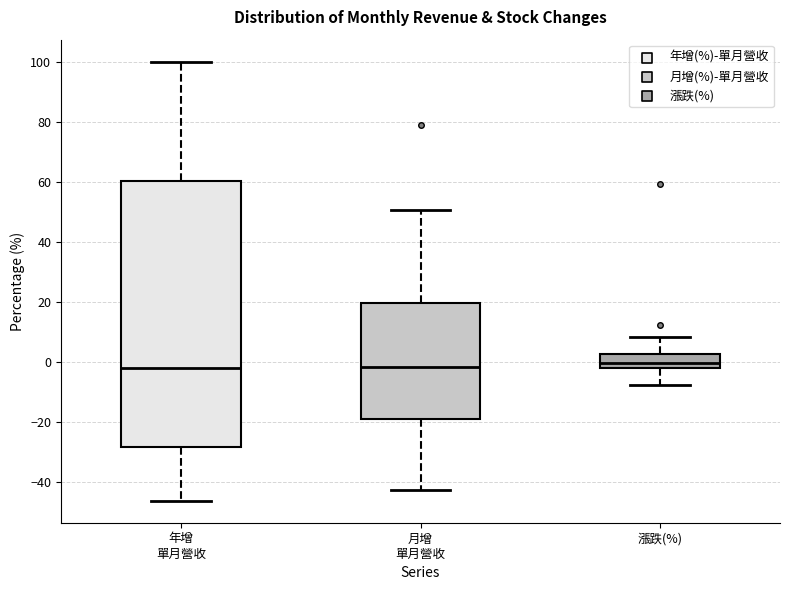

Reading left to right, transcribe this box plot: for each box, give where its median line is, the range the box spans, and where its two whiskers end, as read against the y-axis. The values are not printed on the chart, so give them approximately, as read against the axis.

年增 單月營收: median -2, box -28 to 60, whiskers -46 to 100
月增 單月營收: median -2, box -20 to 20, whiskers -42 to 50
漲跌(%): median 0, box -2 to 2, whiskers -8 to 8